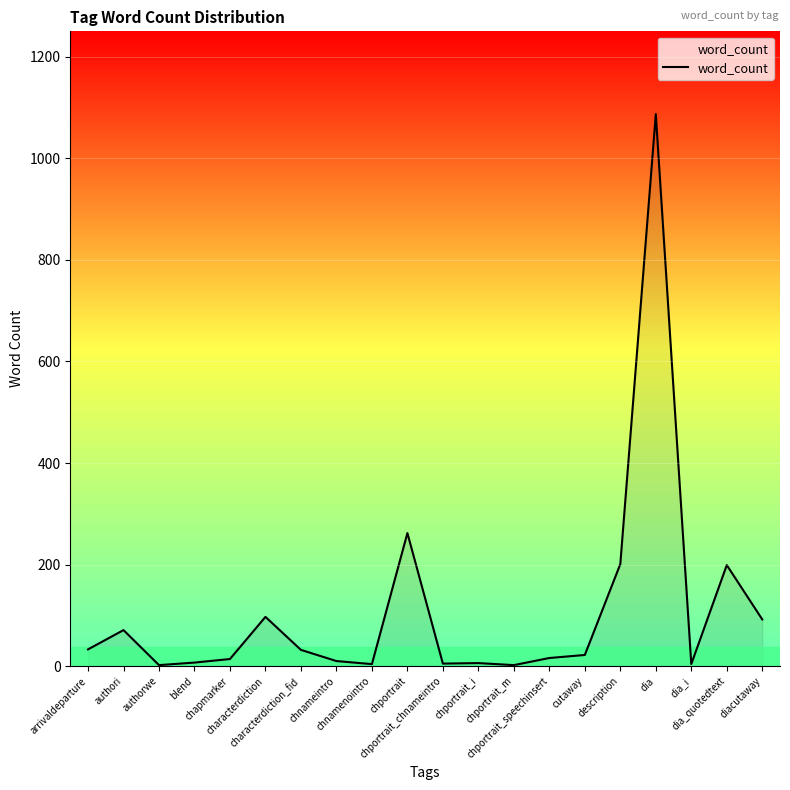

What position from the right is cutaway?

6